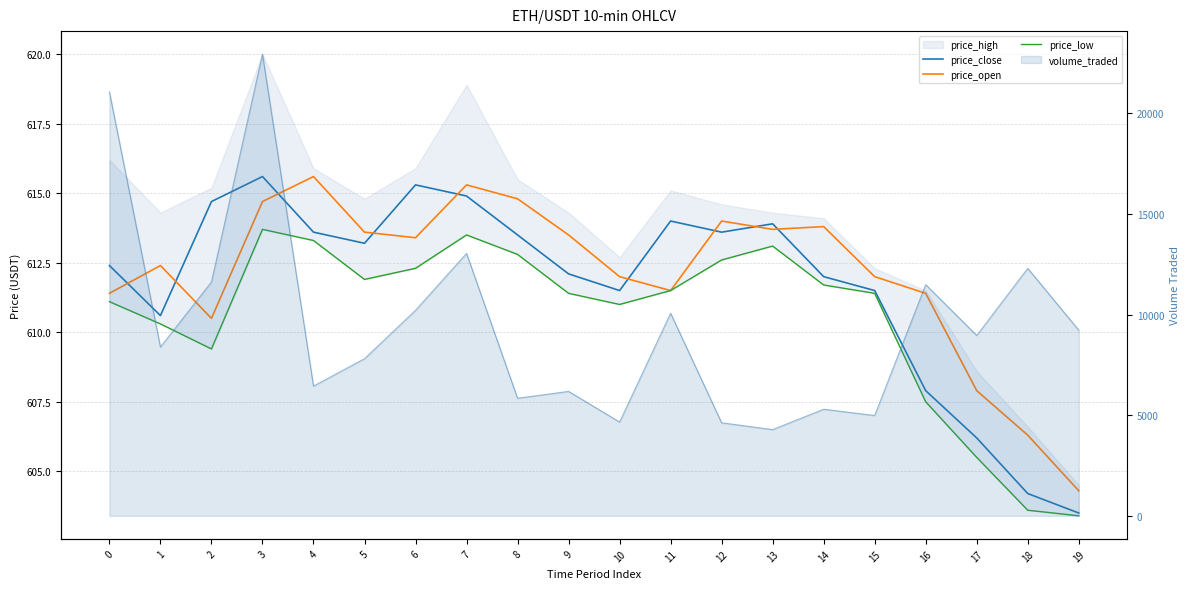

Is it true that price_low equals 612.3 at 6?

True